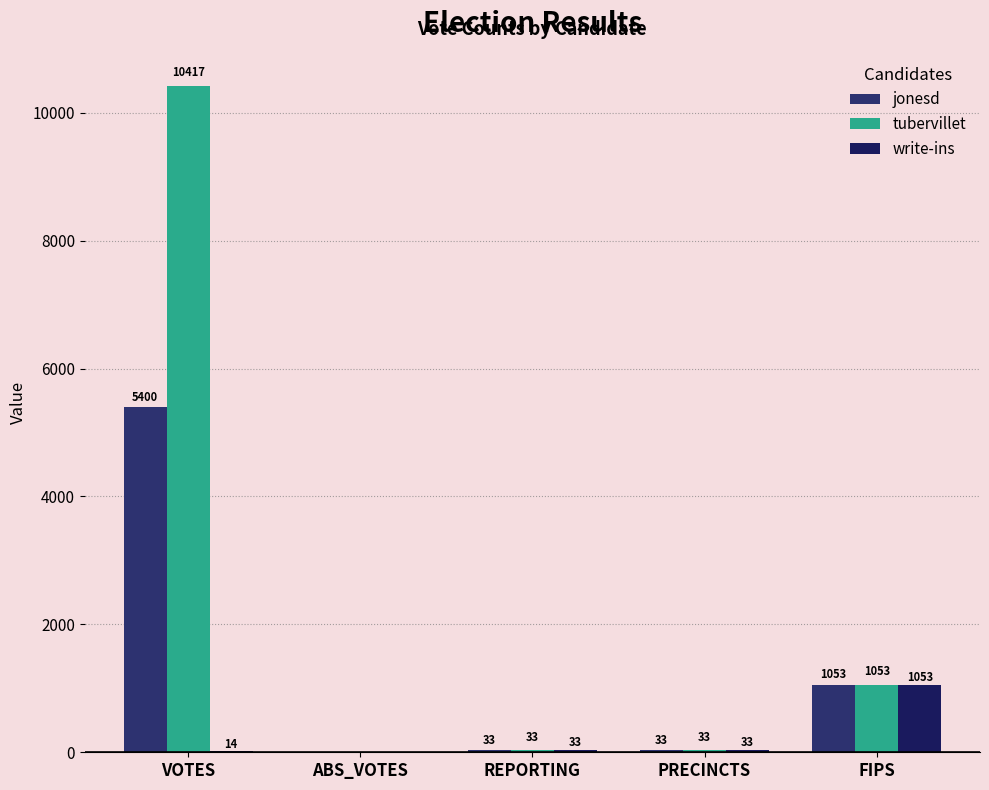

Reading right to left, what are all the values shown in this chart?

jonesd: FIPS=1053	PRECINCTS=33	REPORTING=33	ABS_VOTES=0	VOTES=5400
tubervillet: FIPS=1053	PRECINCTS=33	REPORTING=33	ABS_VOTES=0	VOTES=10417
write-ins: FIPS=1053	PRECINCTS=33	REPORTING=33	ABS_VOTES=0	VOTES=14